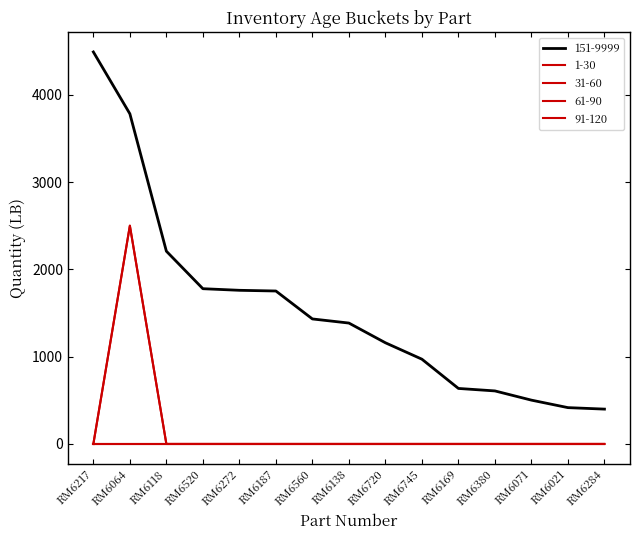

Is this an area chart (filled region under the line)?

No